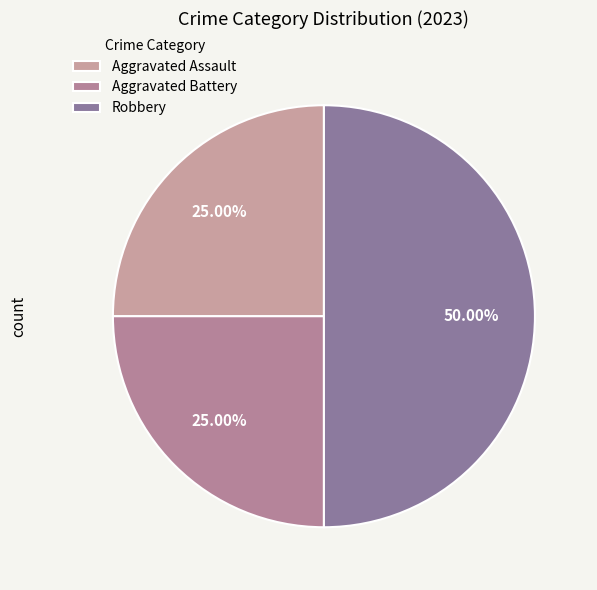

To the nearest percent, what is the average slice percentage?

33%